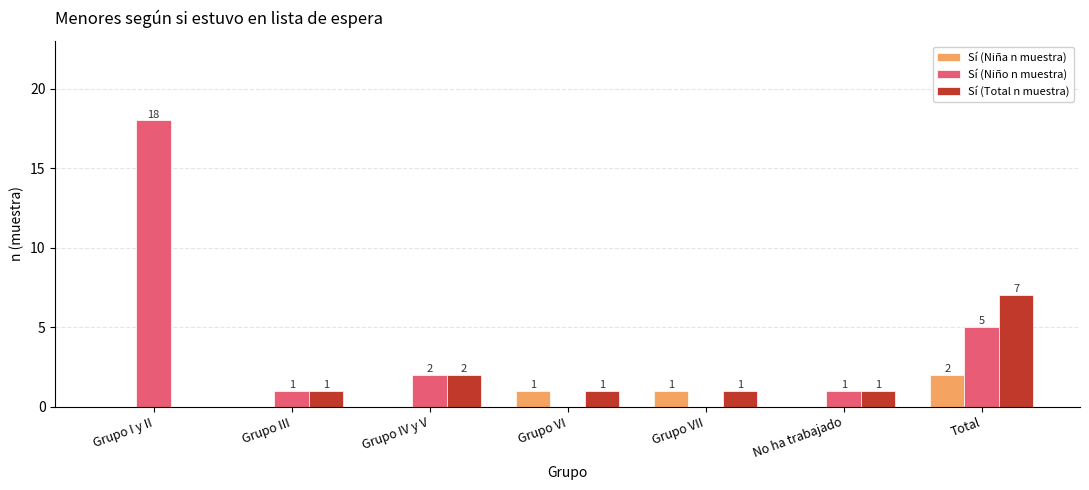

Are the bars grouped side by side (vs. stacked)?

Yes